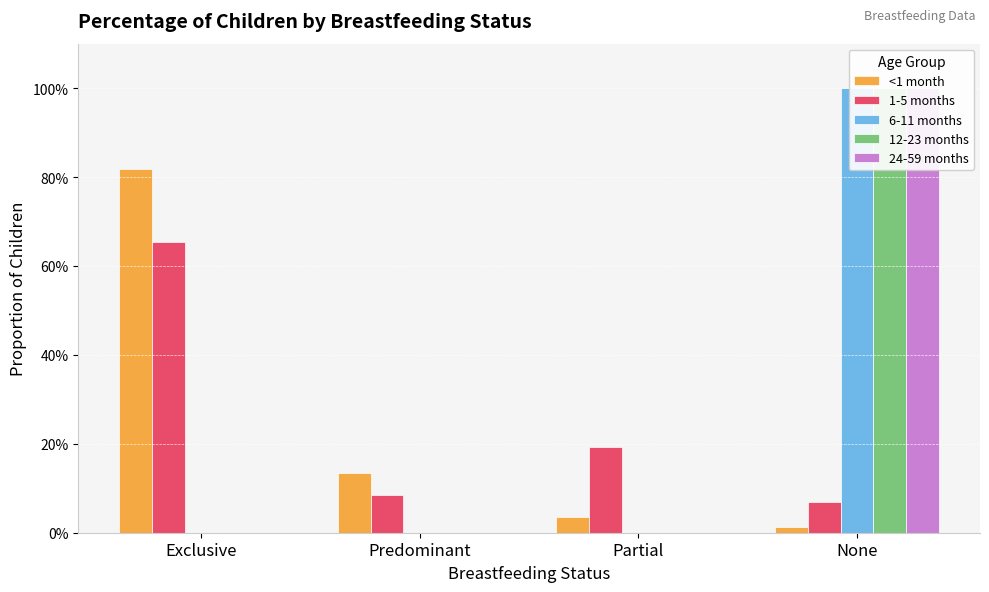

Which series has the widest spread of values?

6-11 months